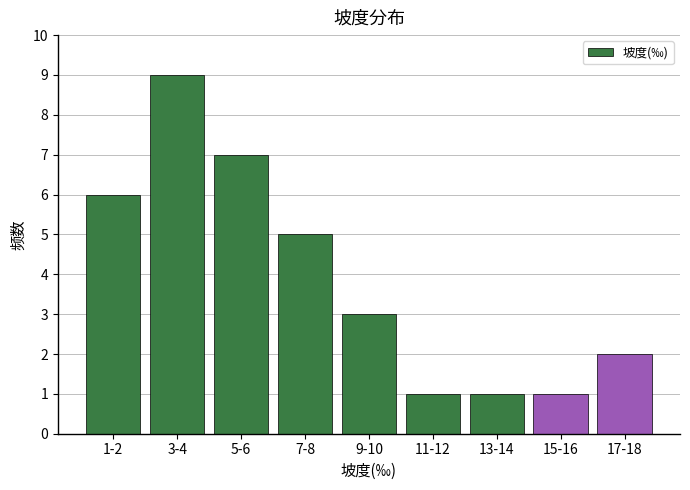

Reading left to right, extract all data points from this chart.

1-2=6	3-4=9	5-6=7	7-8=5	9-10=3	11-12=1	13-14=1	15-16=1	17-18=2